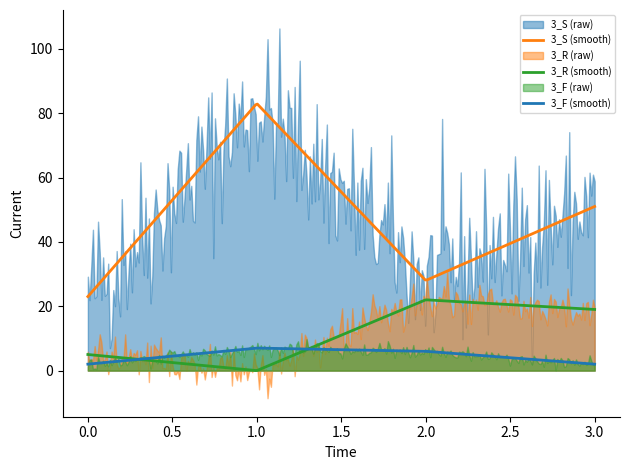

At which label does 3_R first exceed 19?

2